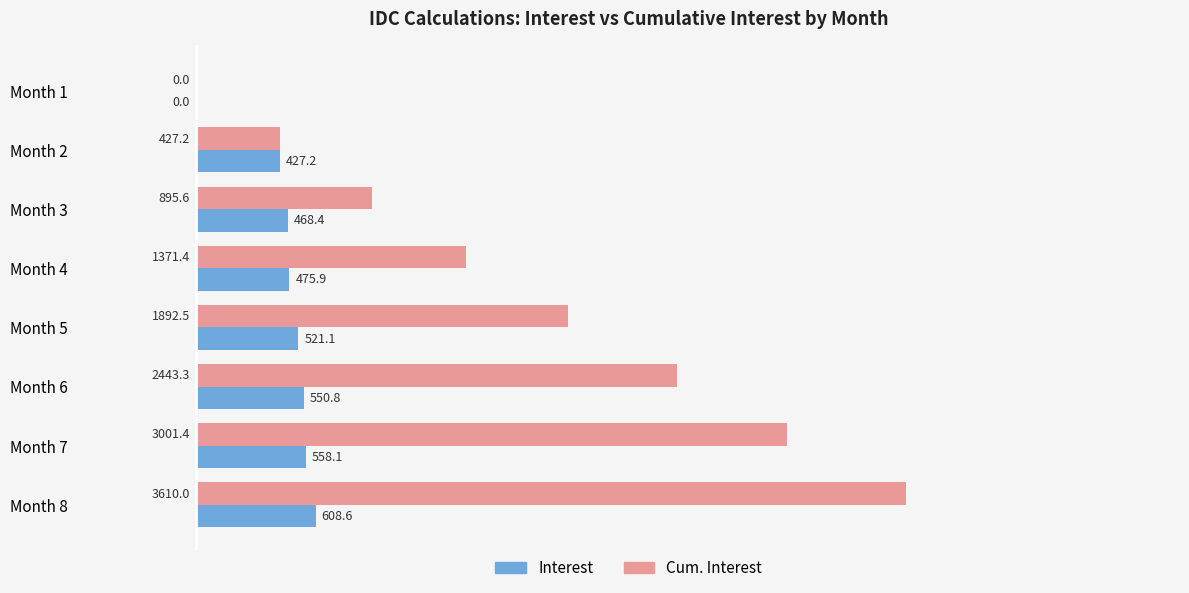

Between Month 2 and Month 8, which series saw the biggest shift?

Cum. Interest